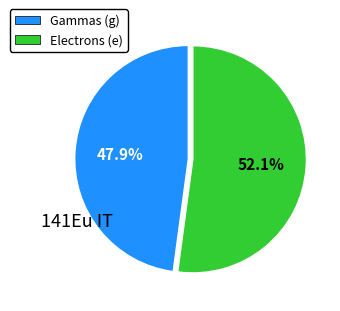

To the nearest percent, what is the difference between the largest and smallest slice percentages?

4%